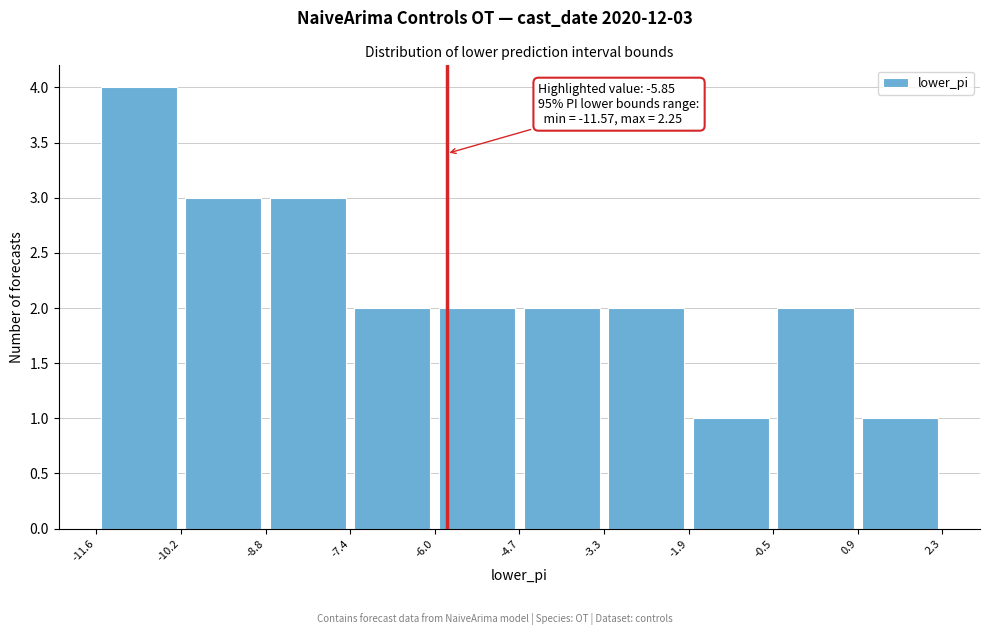

Over which range of the x-axis is the bar tallest?

-11.6 to -10.2